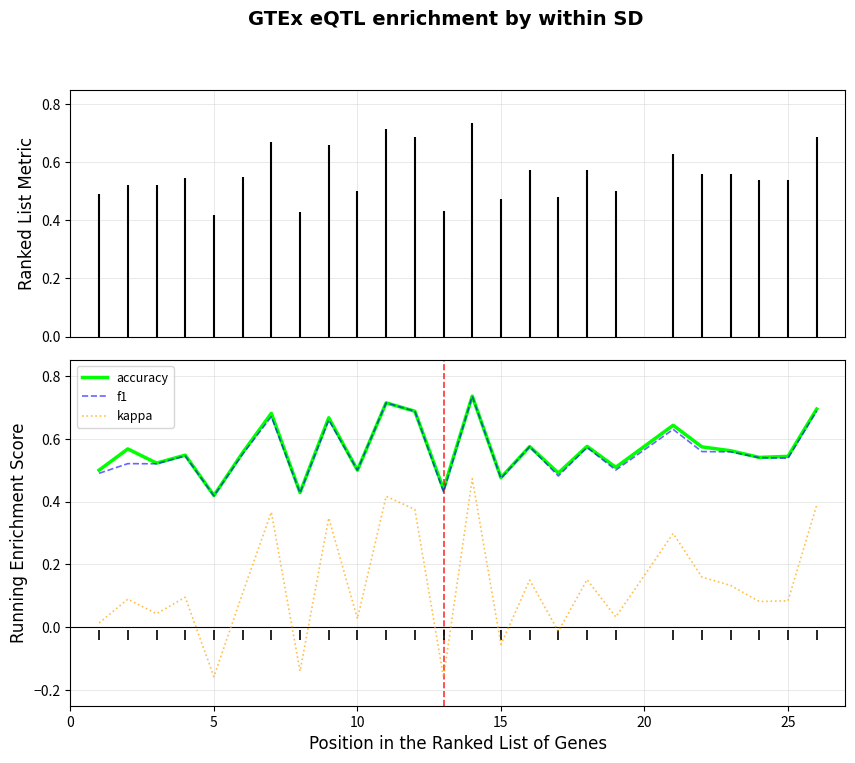

True or false: kappa has more than 1 points higher than both neighbors.

True